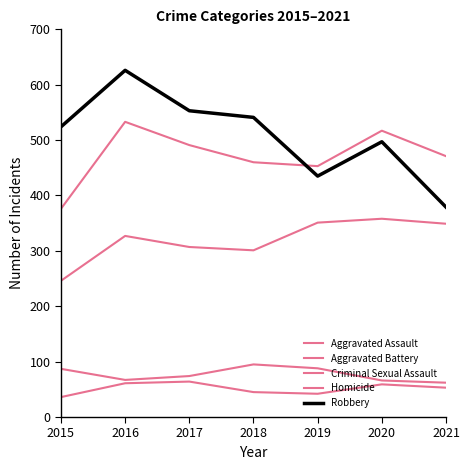

Does the chart display data point markers on the line(s)?

No